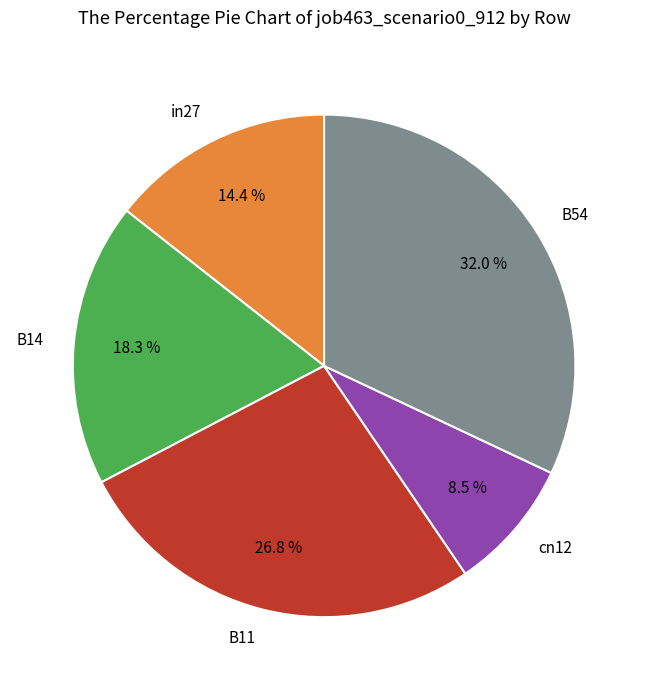

Does B14 account for over 50% of the chart?

No